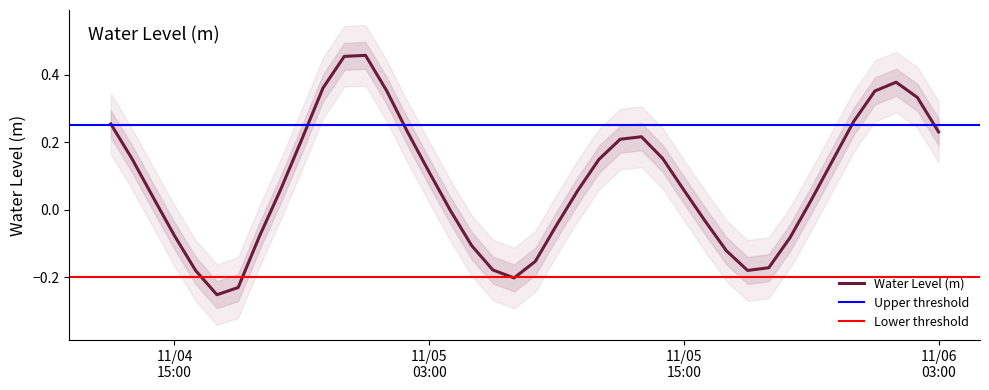

List the labels in order of value, smallest first.

2023-11-04 17:00:00, 2023-11-04 18:00:00, 2023-11-05 07:00:00, 2023-11-04 16:00:00, 2023-11-05 18:00:00, 2023-11-05 06:00:00, 2023-11-05 19:00:00, 2023-11-05 08:00:00, 2023-11-05 17:00:00, 2023-11-05 05:00:00, 2023-11-05 20:00:00, 2023-11-04 19:00:00, 2023-11-04 15:00:00, 2023-11-05 09:00:00, 2023-11-05 16:00:00, 2023-11-05 04:00:00, 2023-11-05 21:00:00, 2023-11-04 14:00:00, 2023-11-05 10:00:00, 2023-11-05 15:00:00, 2023-11-04 20:00:00, 2023-11-05 03:00:00, 2023-11-05 22:00:00, 2023-11-05 11:00:00, 2023-11-04 13:00:00, 2023-11-05 14:00:00, 2023-11-04 21:00:00, 2023-11-05 12:00:00, 2023-11-05 13:00:00, 2023-11-05 02:00:00, 2023-11-06 03:00:00, 2023-11-04 12:00:00, 2023-11-05 23:00:00, 2023-11-06 02:00:00, 2023-11-06 00:00:00, 2023-11-05 01:00:00, 2023-11-04 22:00:00, 2023-11-06 01:00:00, 2023-11-04 23:00:00, 2023-11-05 00:00:00